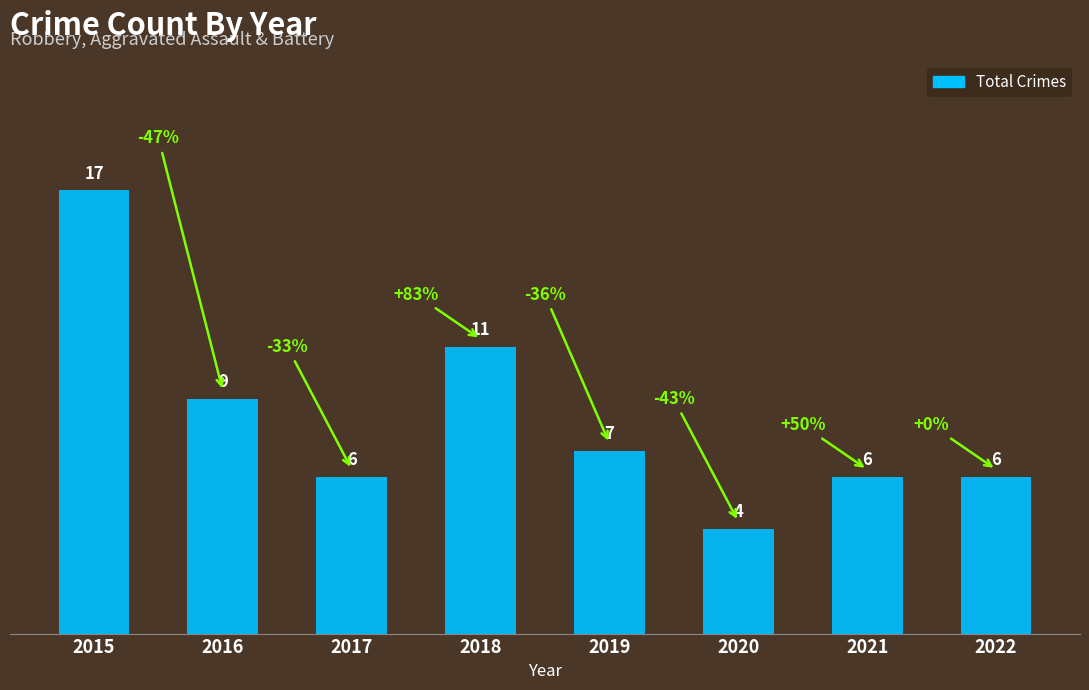

What is the value of the 2nd bar from the left?

9